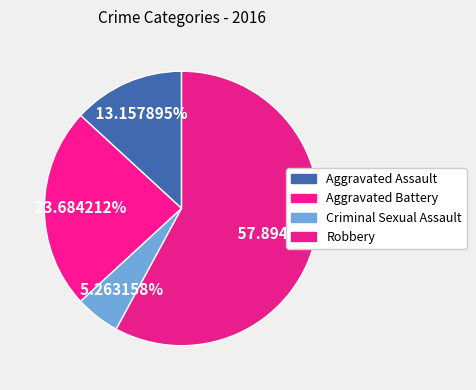

Count the number of slices in the pie.

4